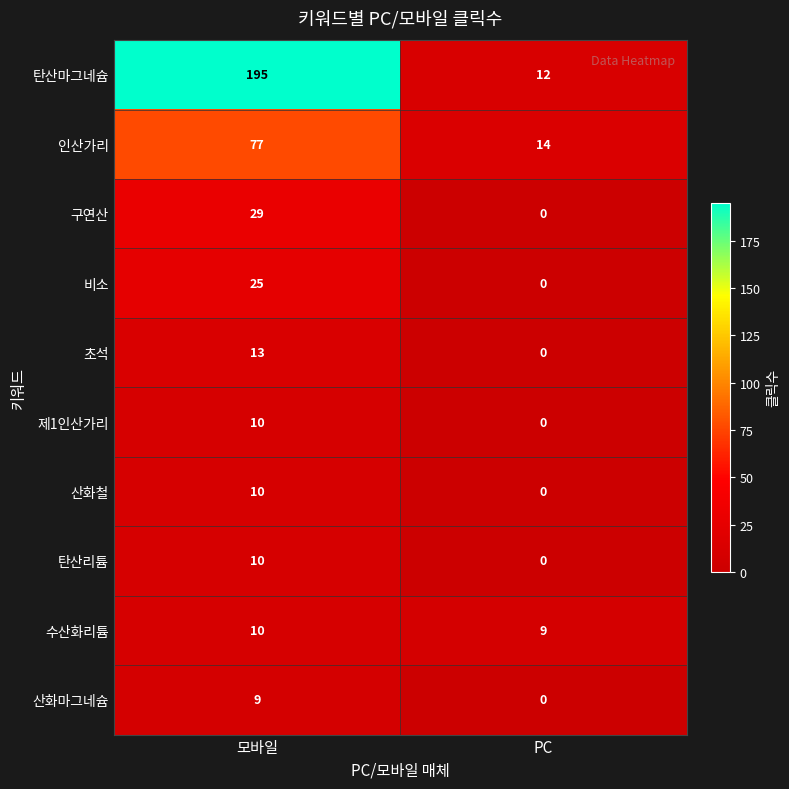

True or false: 구연산 has a value of 46 at 모바일.

False